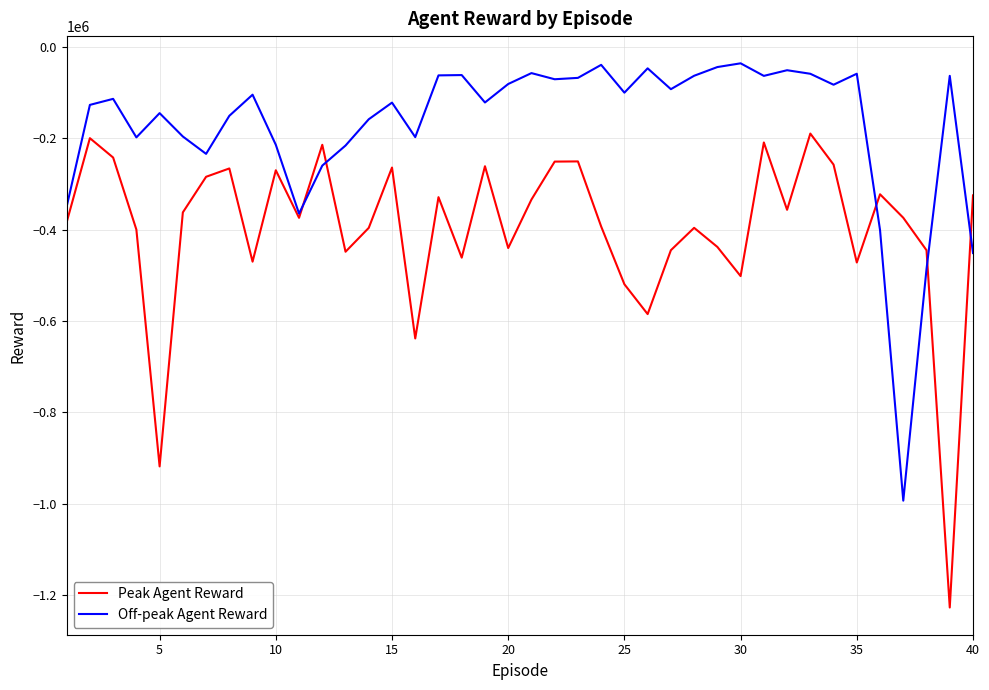

Which series has the widest spread of values?

Peak Agent Reward